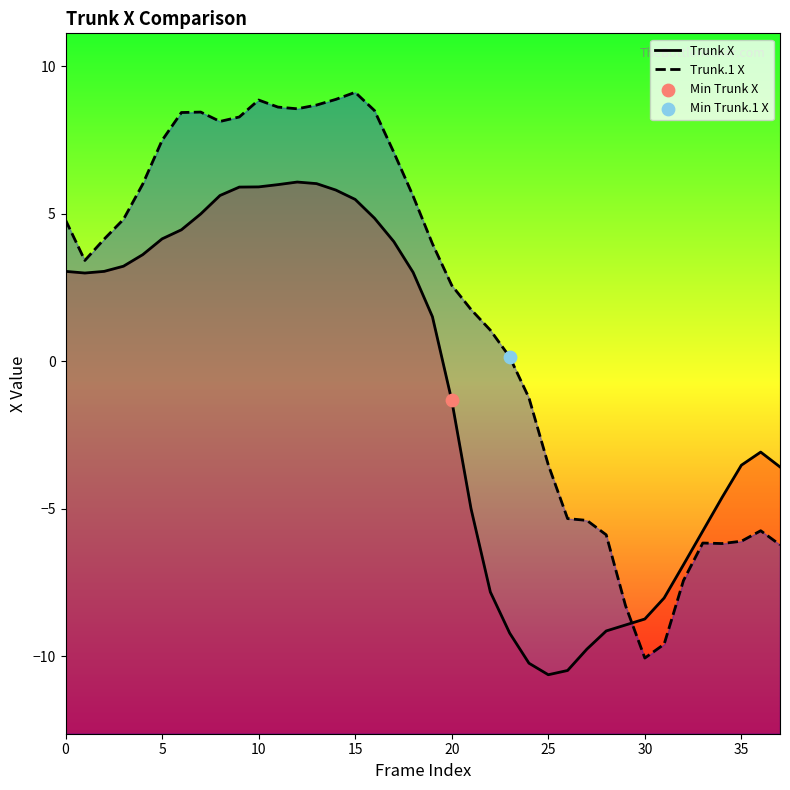

Which series contains the highest Y value?

Trunk.1 X